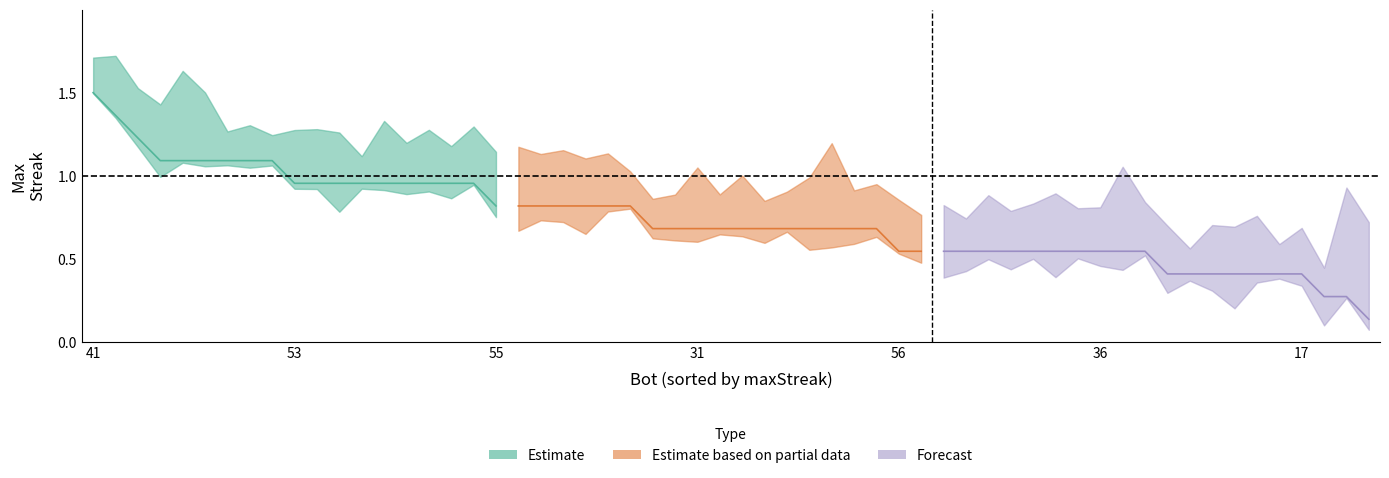

Where is the data nearest to the value 1?

53